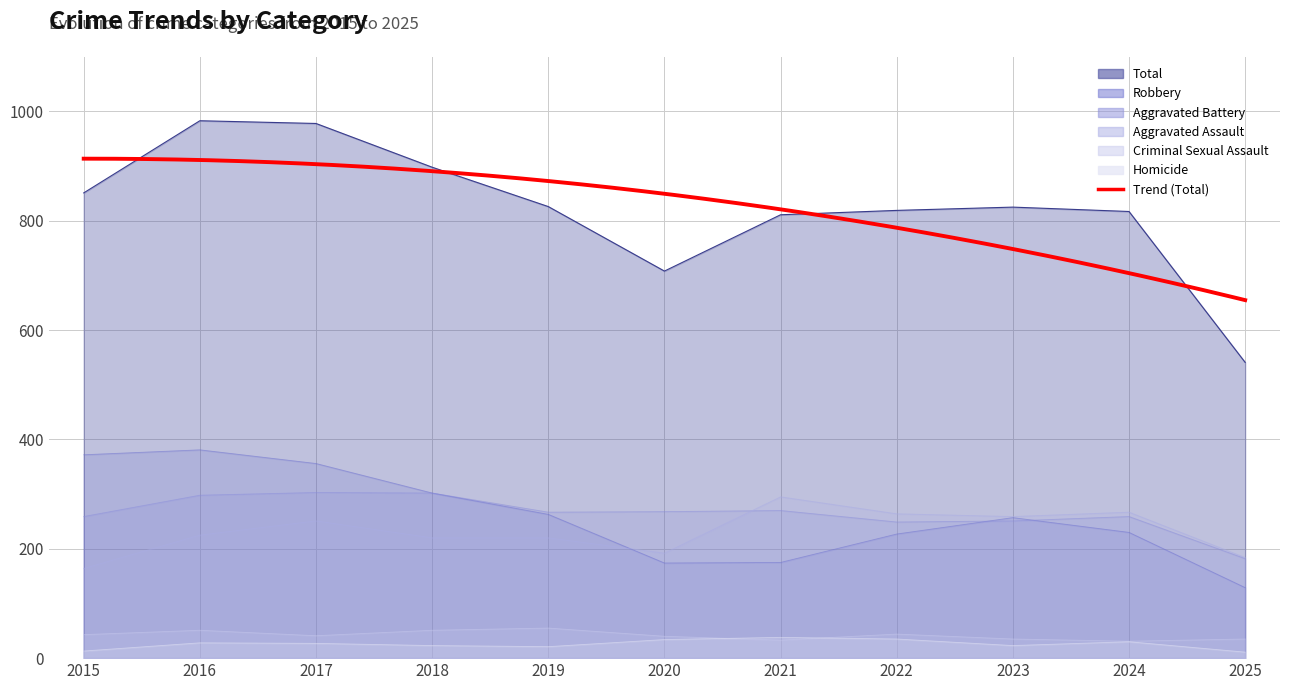

At which category does Total reach its first local peak?

2016